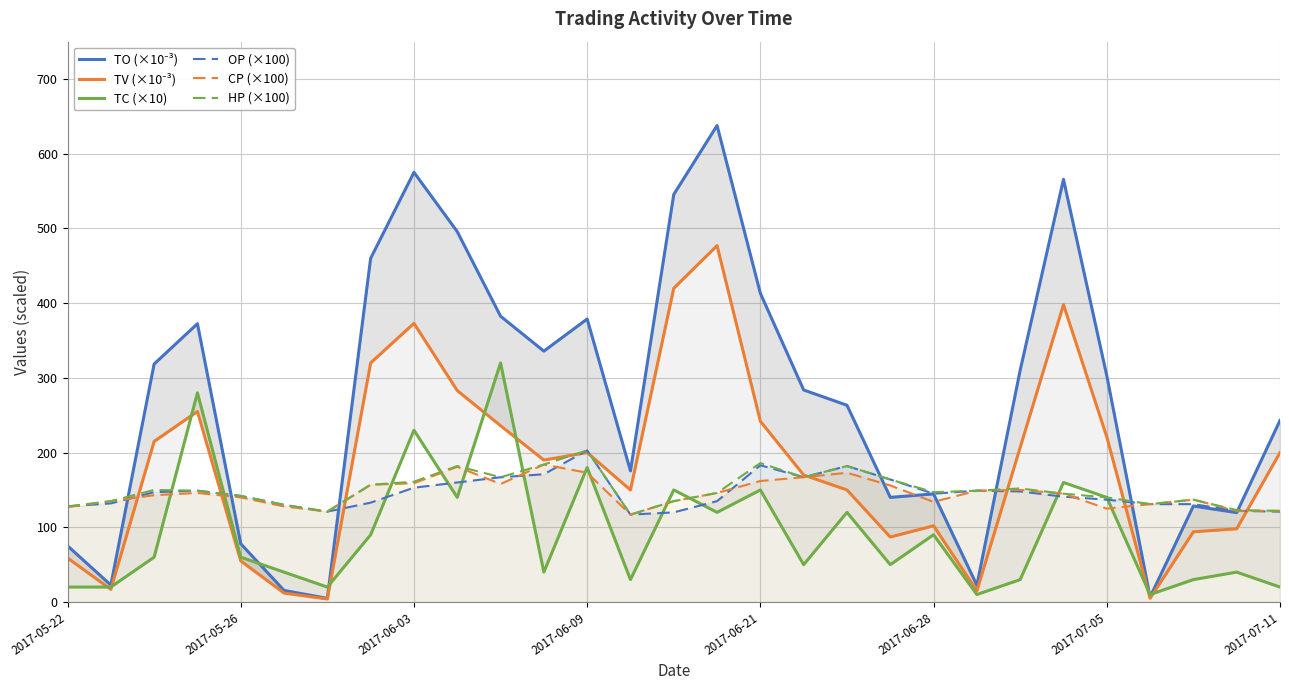

After their last crossing, which series has the higher values: TV (×10⁻³) or HP (×100)?

TV (×10⁻³)